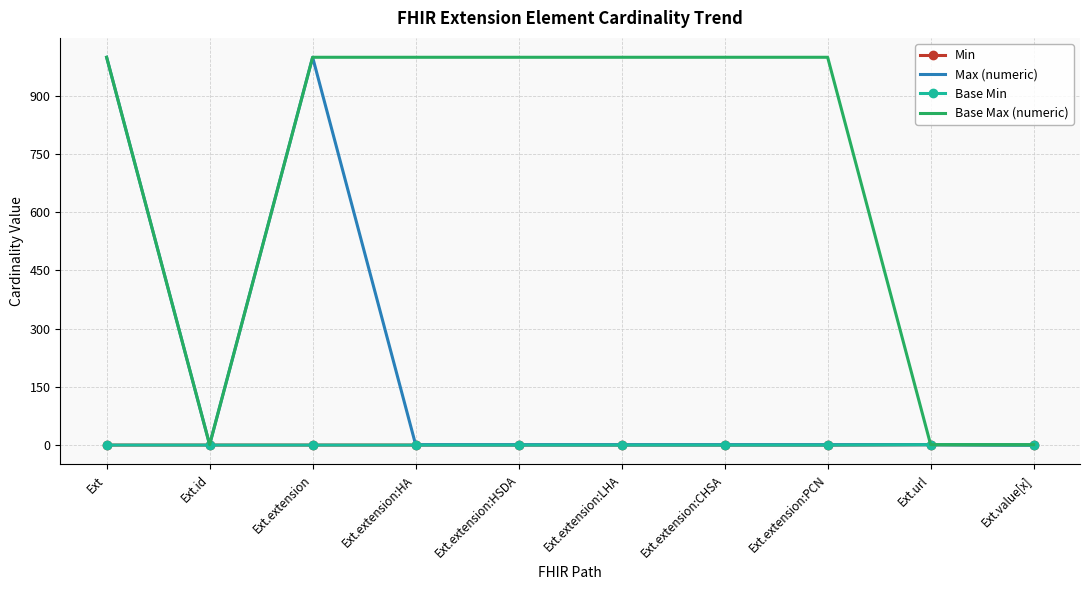

What is the difference between the Min values at Ext.url and Ext.id?

1